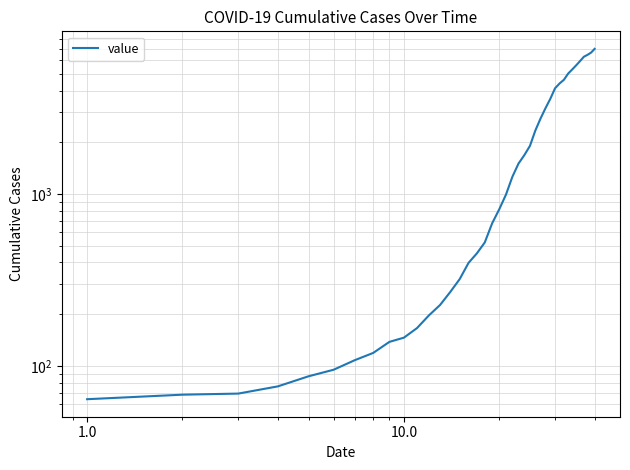

What is the value of the 11th point from the left?

166